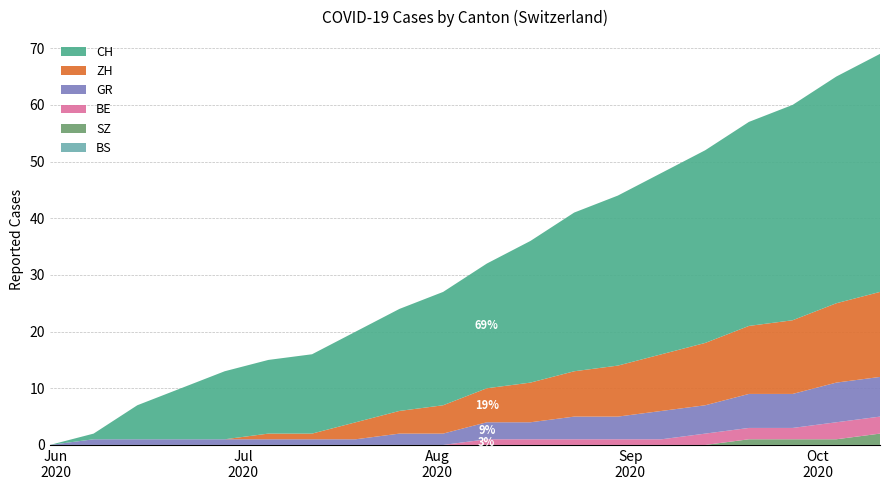

Reading left to right, extract all data points from this chart.

CH: 0	1	6	9	12	13	14	16	18	20	22	25	28	30	32	34	36	38	40	42
ZH: 0	0	0	0	0	1	1	3	4	5	6	7	8	9	10	11	12	13	14	15
GR: 0	1	1	1	1	1	1	1	2	2	3	3	4	4	5	5	6	6	7	7
BE: 0	0	0	0	0	0	0	0	0	0	1	1	1	1	1	2	2	2	3	3
SZ: 0	0	0	0	0	0	0	0	0	0	0	0	0	0	0	0	1	1	1	2
BS: 0	0	0	0	0	0	0	0	0	0	0	0	0	0	0	0	0	0	0	0